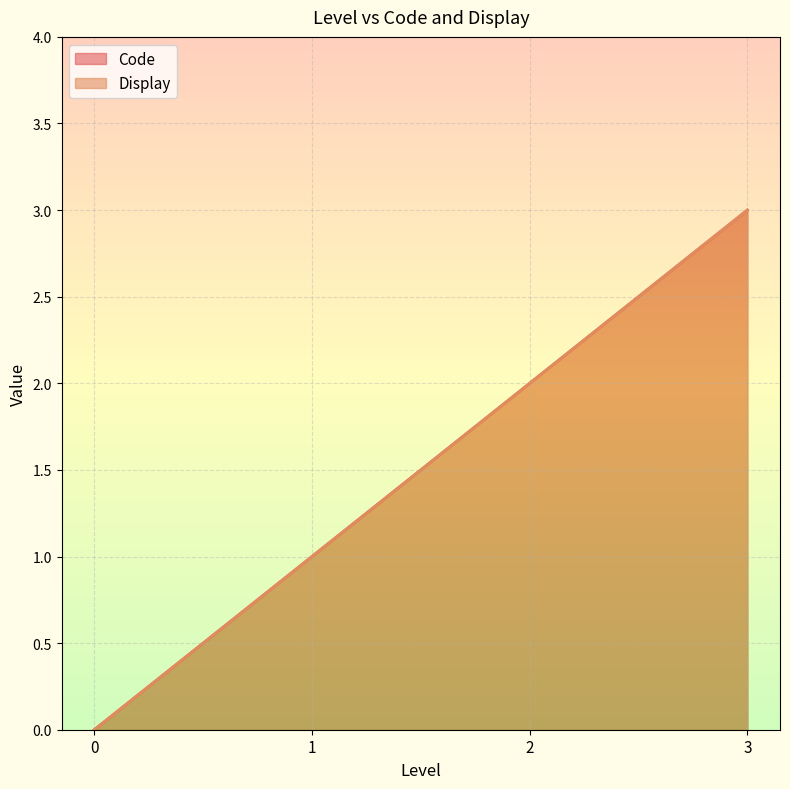

How many data points does each series have?

4